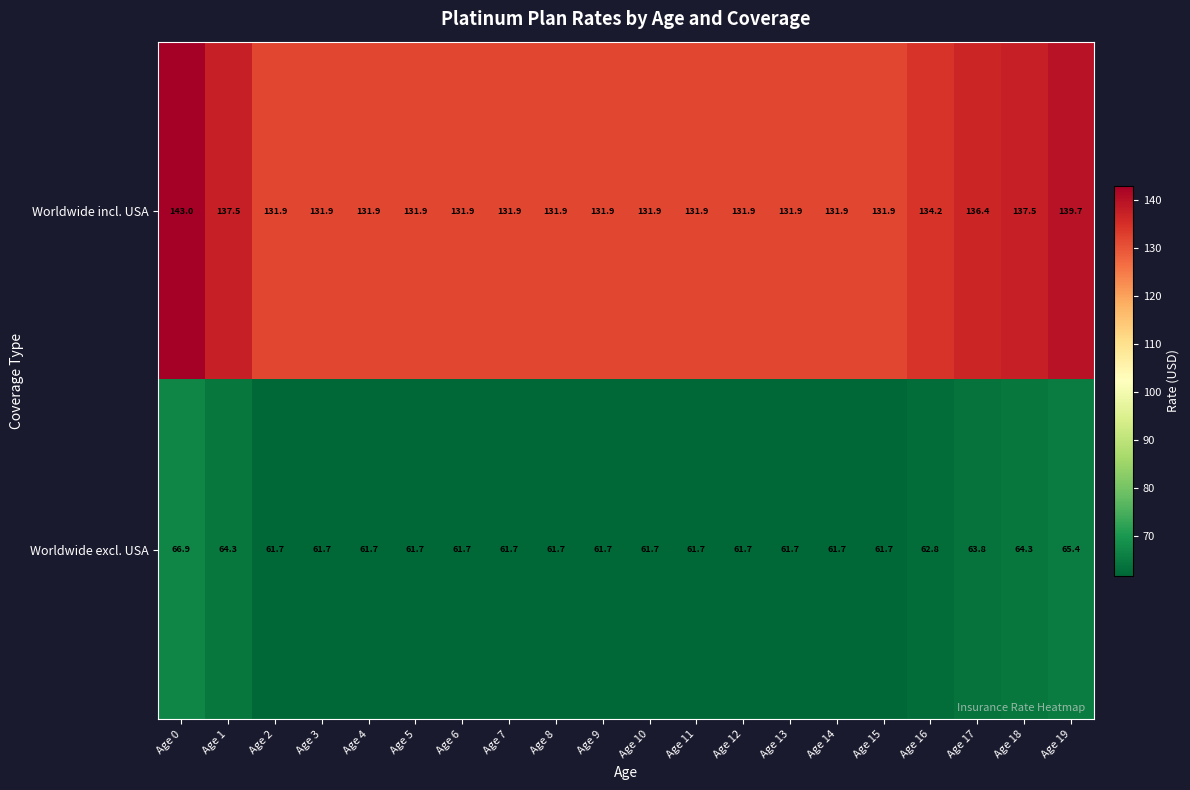

What is the approximate value of Worldwide incl. USA at Age 8?

131.9